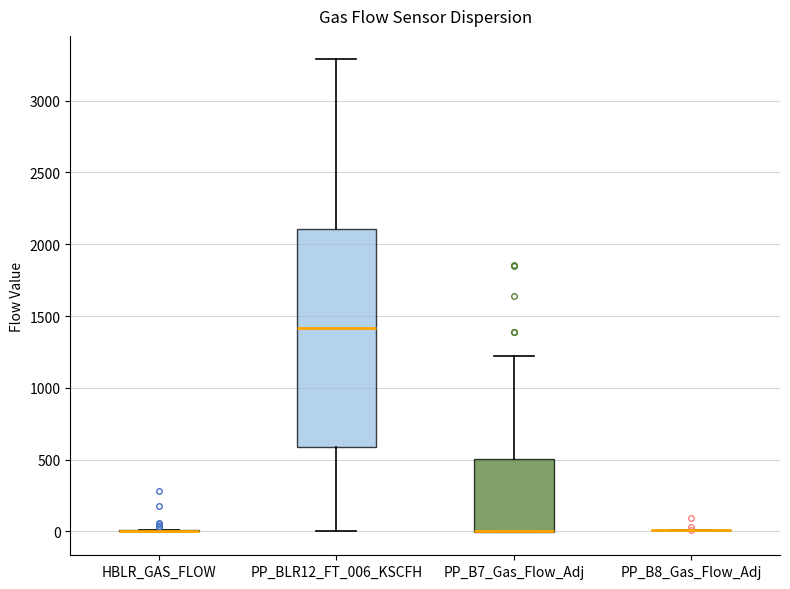

Reading left to right, read every box against the y-axis: the position of its median line, the range the box covers, and the ends of its whiskers. The values are not printed on the chart, so give them approximately, as read against the axis.

HBLR_GAS_FLOW: box collapsed to a line at 0, whiskers 0 to 0
PP_BLR12_FT_006_KSCFH: median 1400, box 600 to 2100, whiskers 0 to 3300
PP_B7_Gas_Flow_Adj: median 0 (drawn on the box's lower edge), box 0 to 500, whiskers 0 to 1200
PP_B8_Gas_Flow_Adj: box collapsed to a line at 0, whiskers 0 to 0